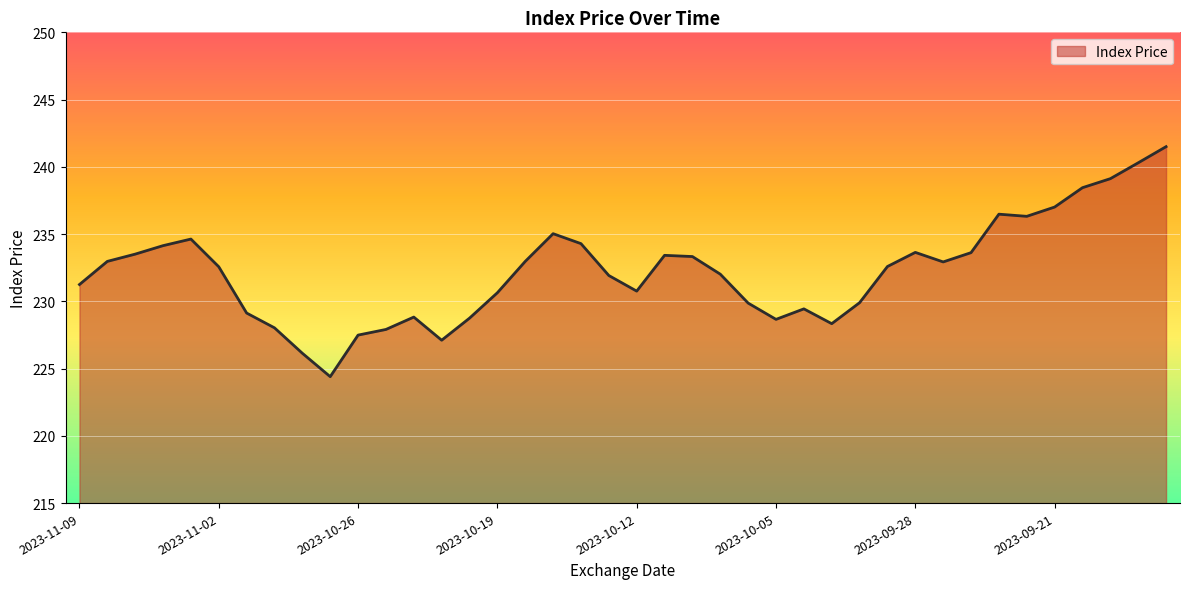

Count the number of data series in this chart.

1